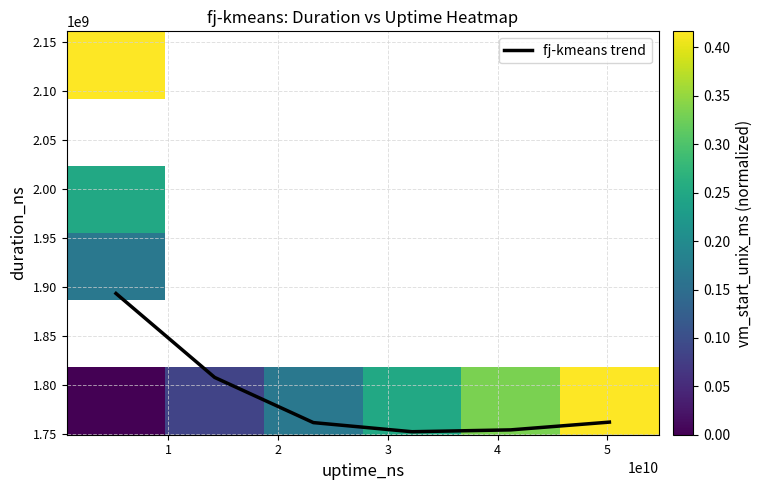

What is the difference between the maximum and minimum values in the fj-kmeans trend series?

141334004